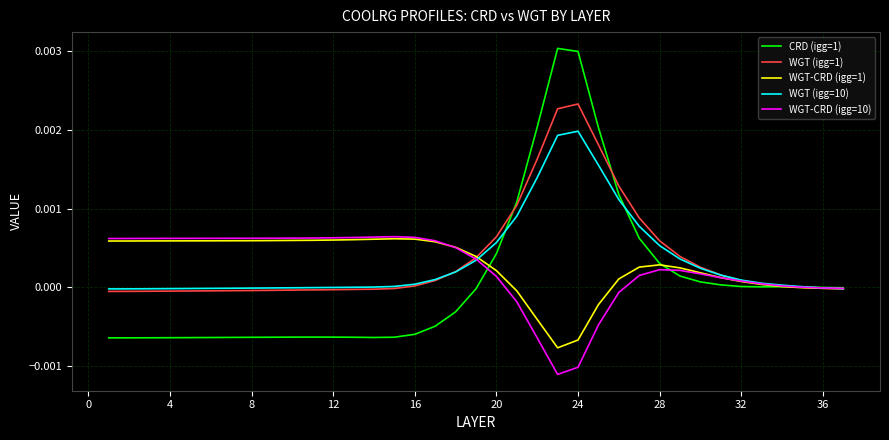

Which series has the largest range (max minus min)?

CRD (igg=1)